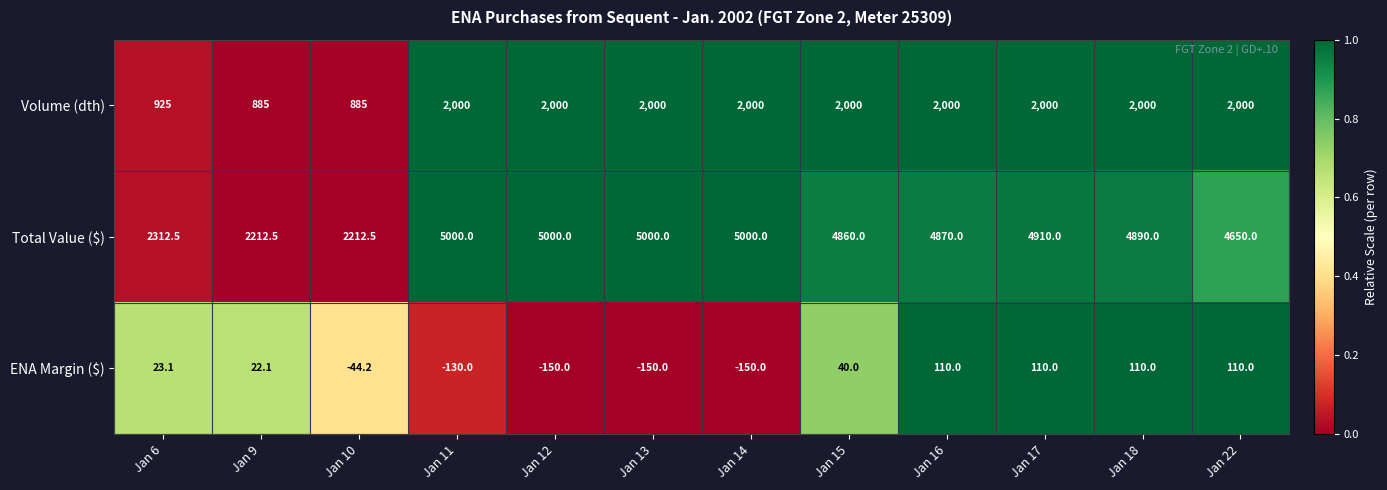

What is the difference between the maximum and minimum values in the Total Value ($) series?

2787.5